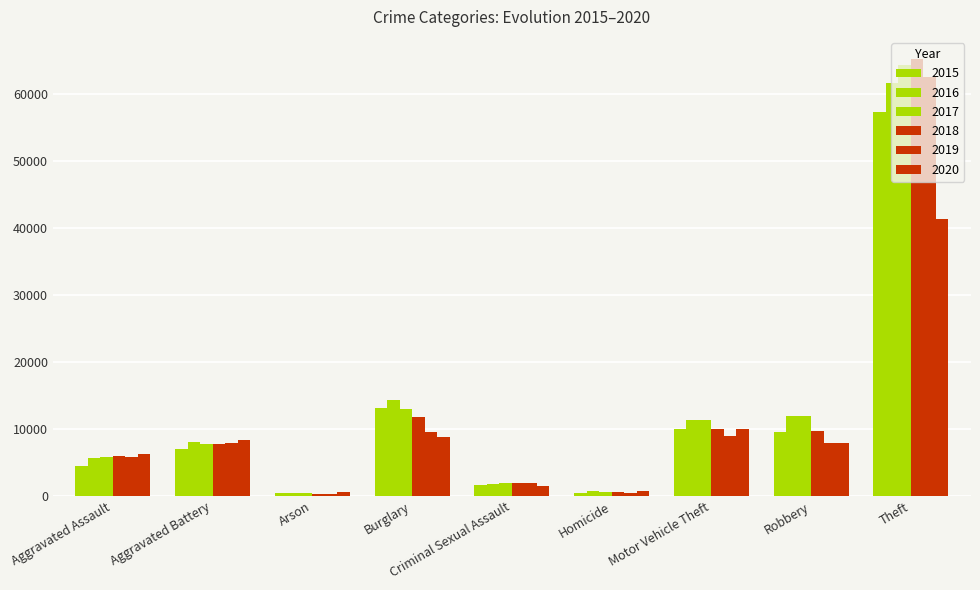

Which has a higher value, Robbery or Aggravated Assault?

Robbery